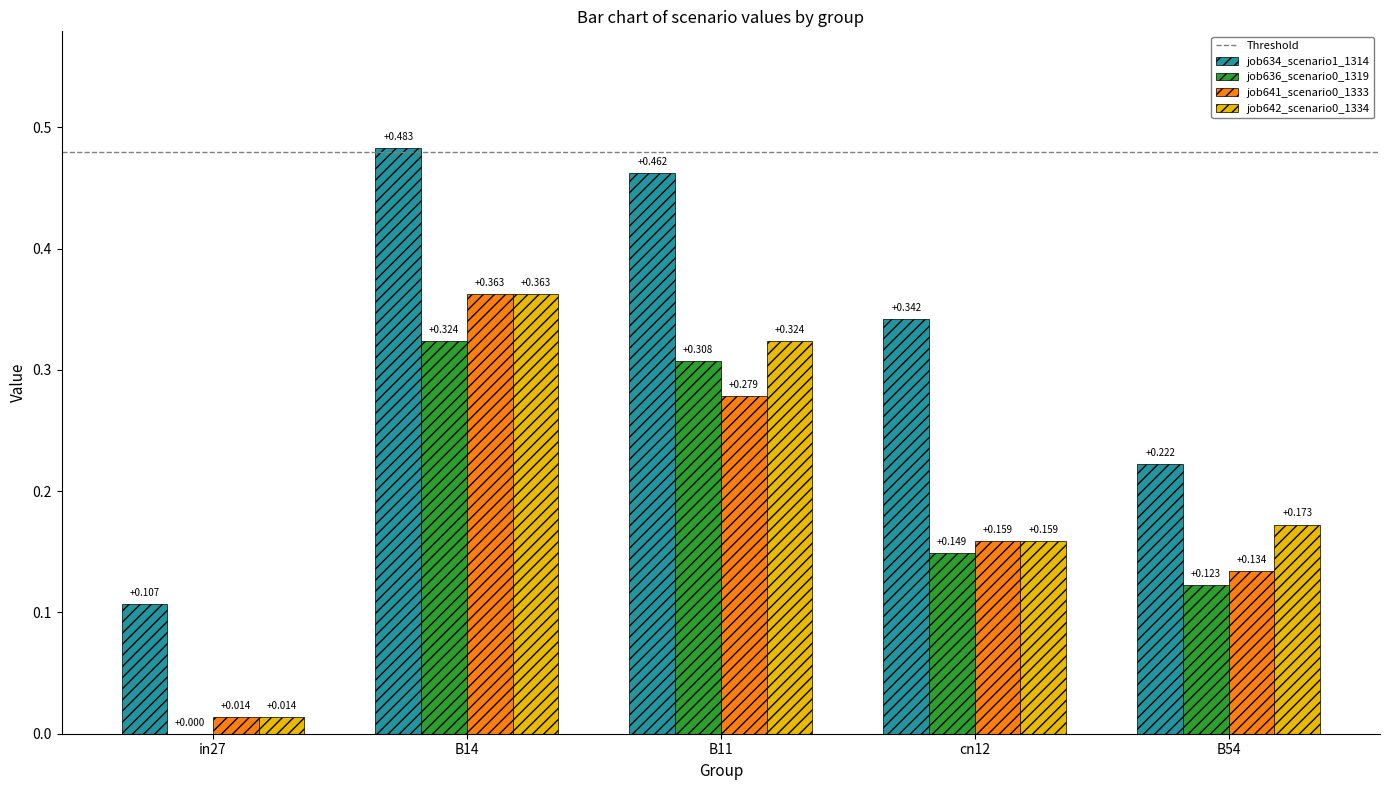

Between in27 and B14, which series saw the biggest shift?

job634_scenario1_1314